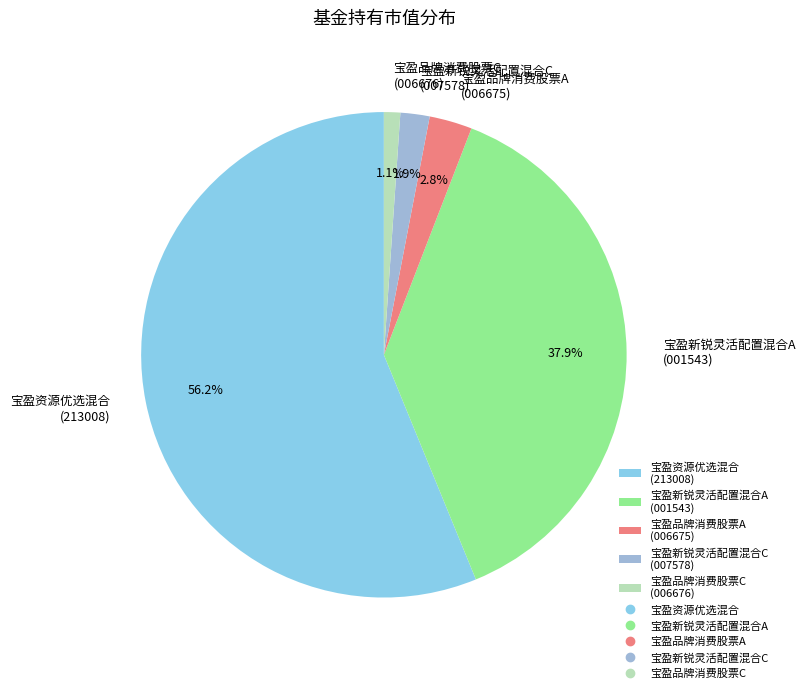

What is the smallest slice in the pie chart?

宝盈品牌消费股票C